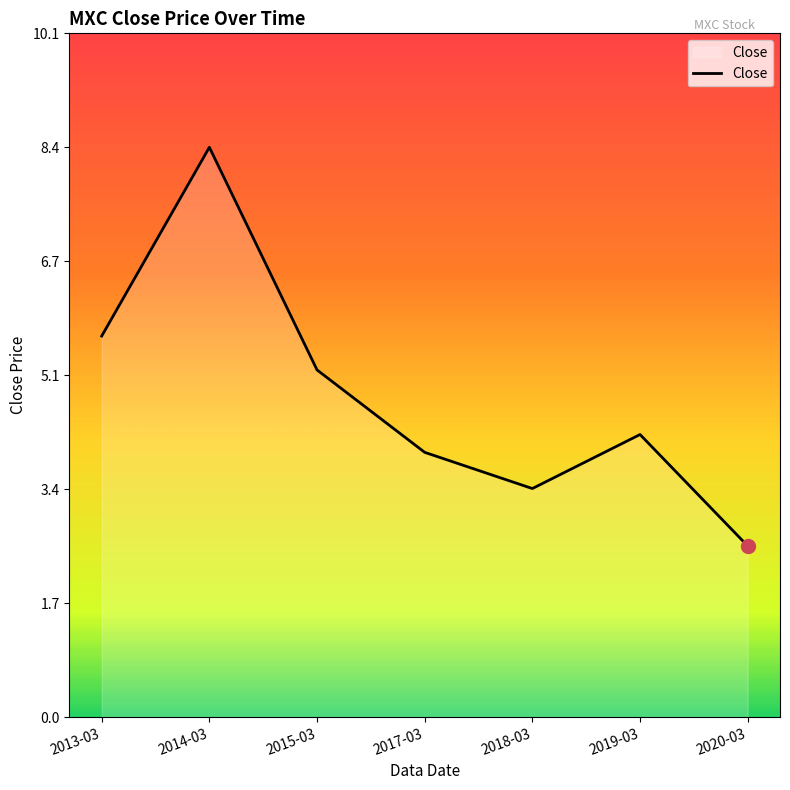

What is the maximum value shown in the chart?

8.4